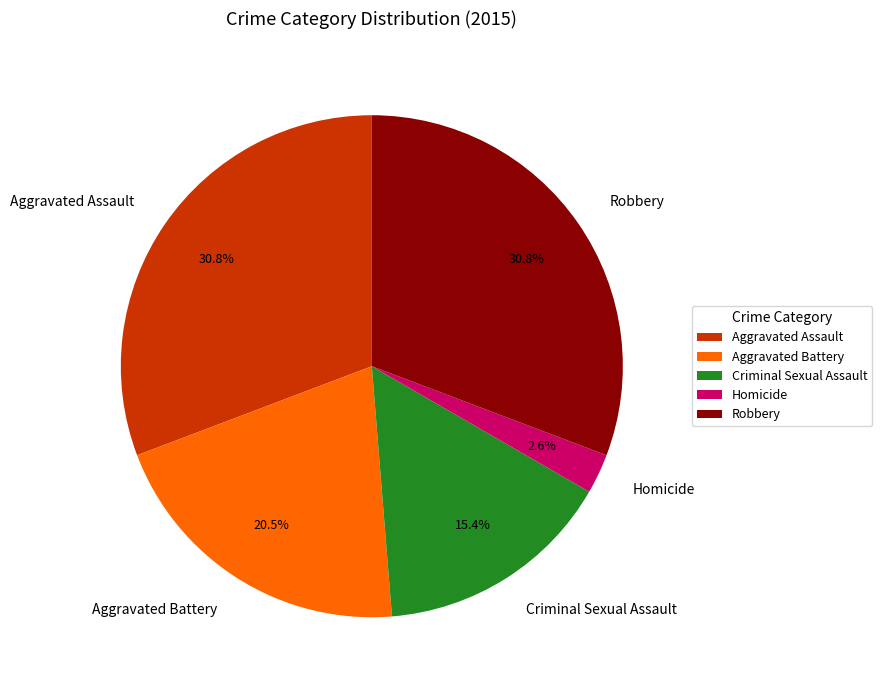

Does any single category account for the majority?

No